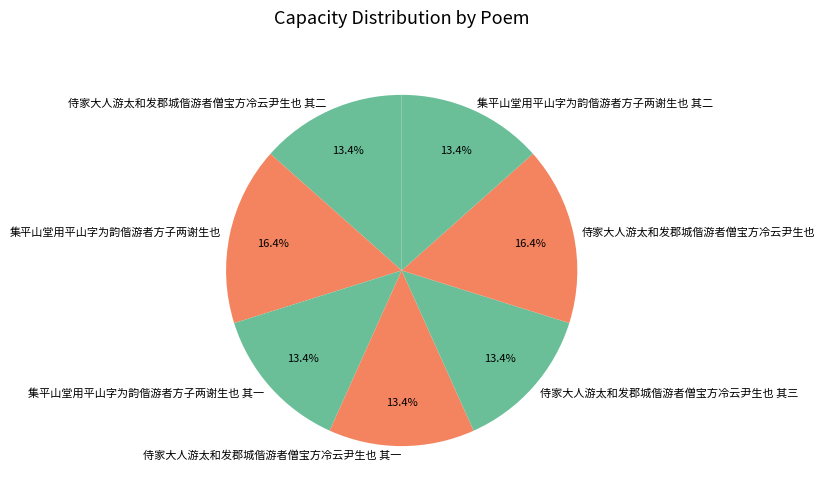

Does 集平山堂用平山字为韵偕游者方子两谢生也 其一 account for over 50% of the chart?

No